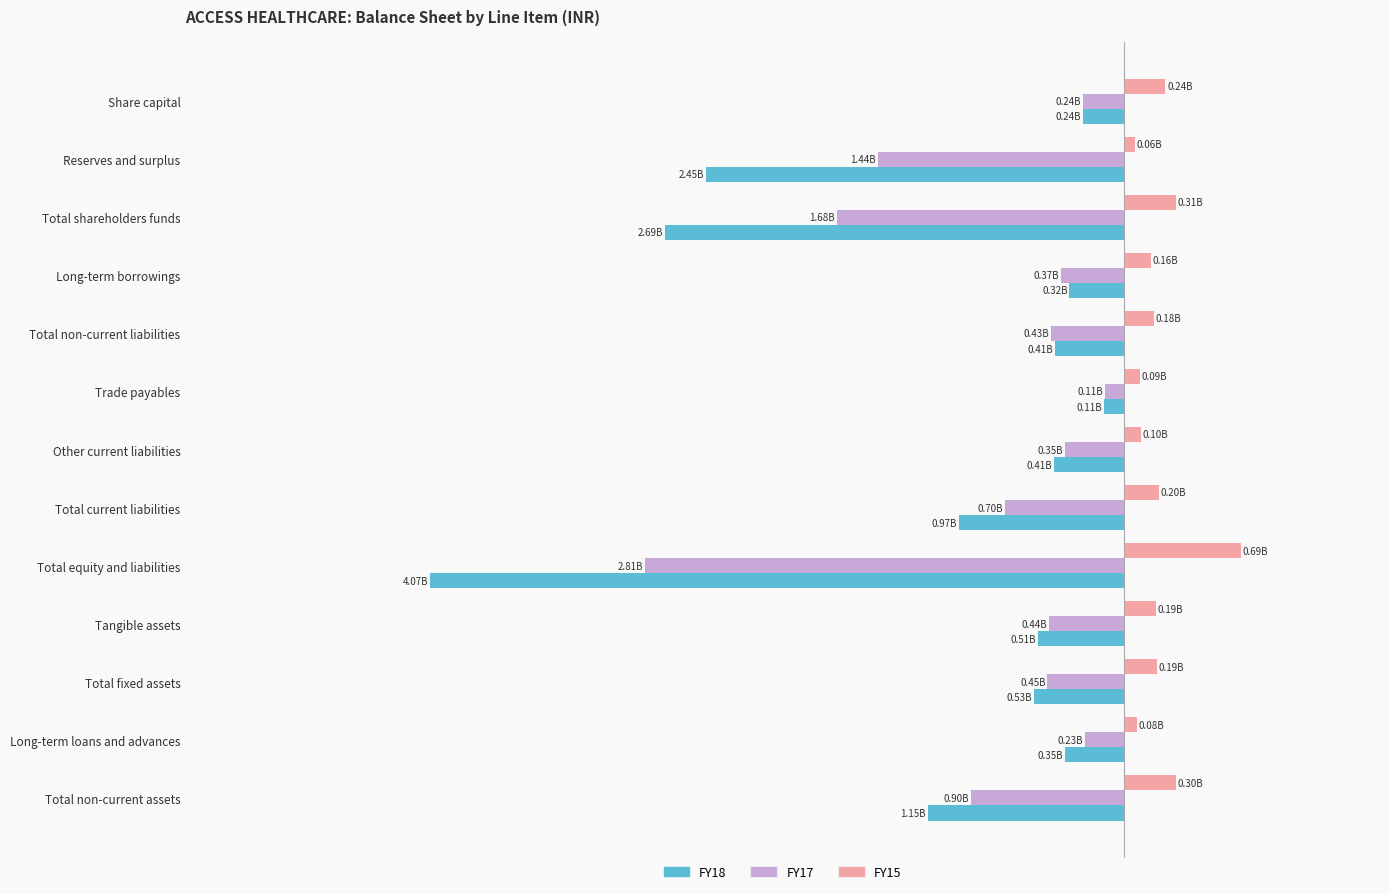

What is the value of the FY15 bar at the 5th from the left?

0.2